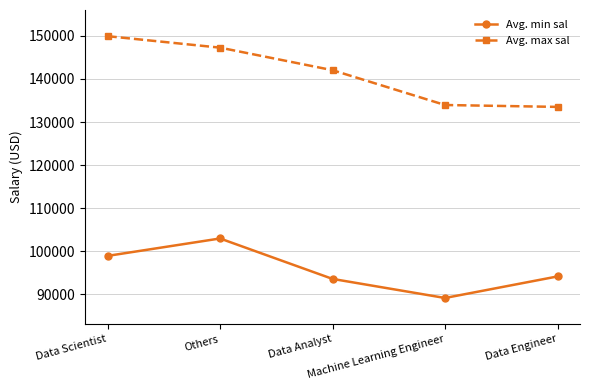

Which series has the largest range (max minus min)?

Avg. max sal